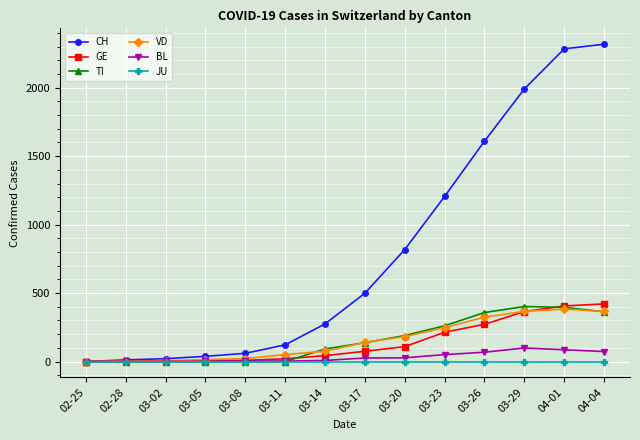

Count the number of data series in this chart.

6